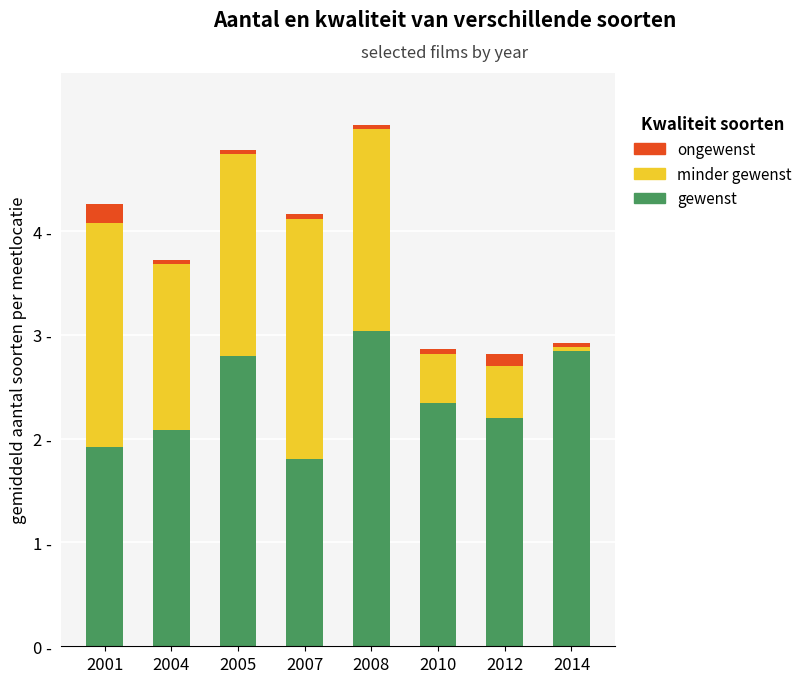

Are the bars grouped side by side (vs. stacked)?

No